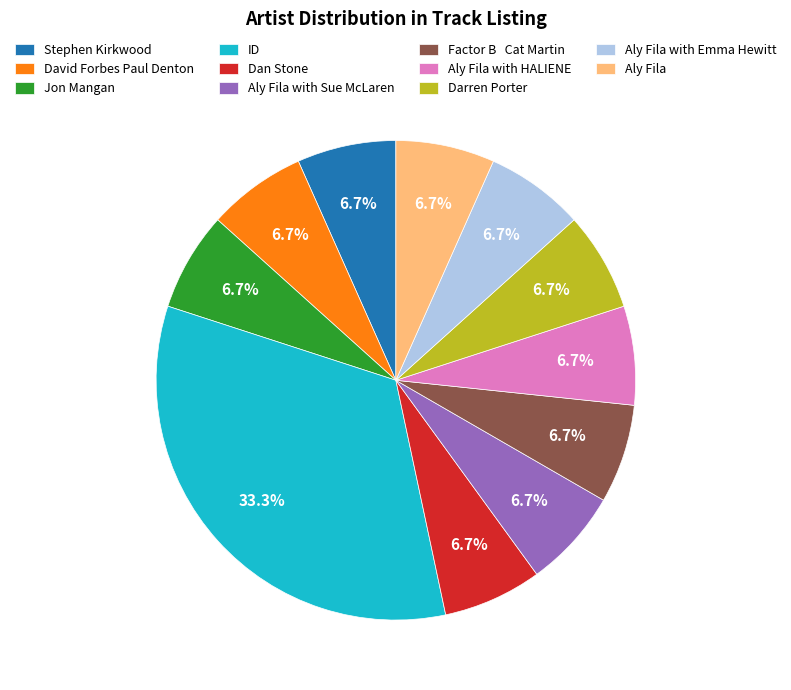

Approximately how many times larger is the value at Aly Fila compared to Factor B Cat Martin?

1.0